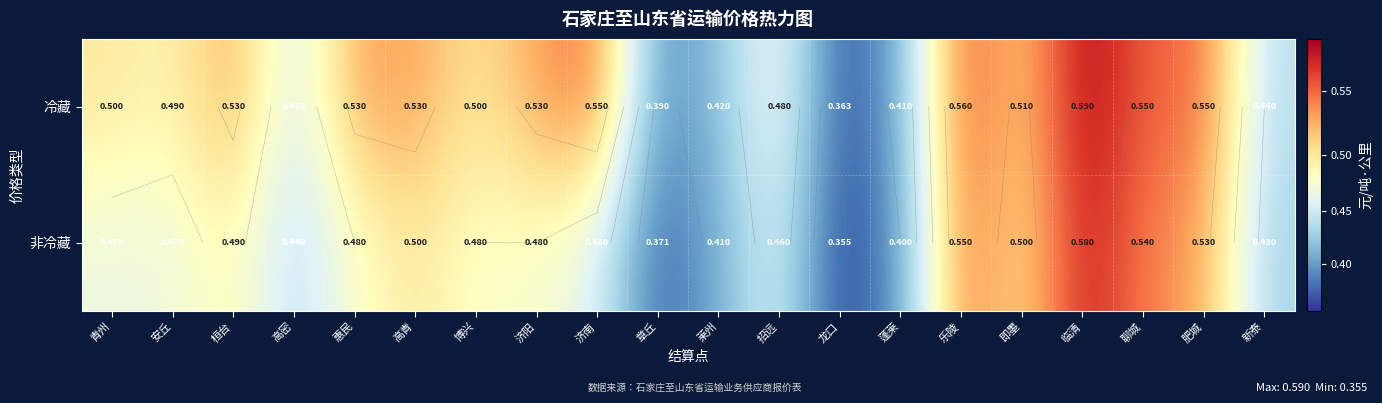

The value of 非冷藏 at 高青 is 0.5. True or false?

True